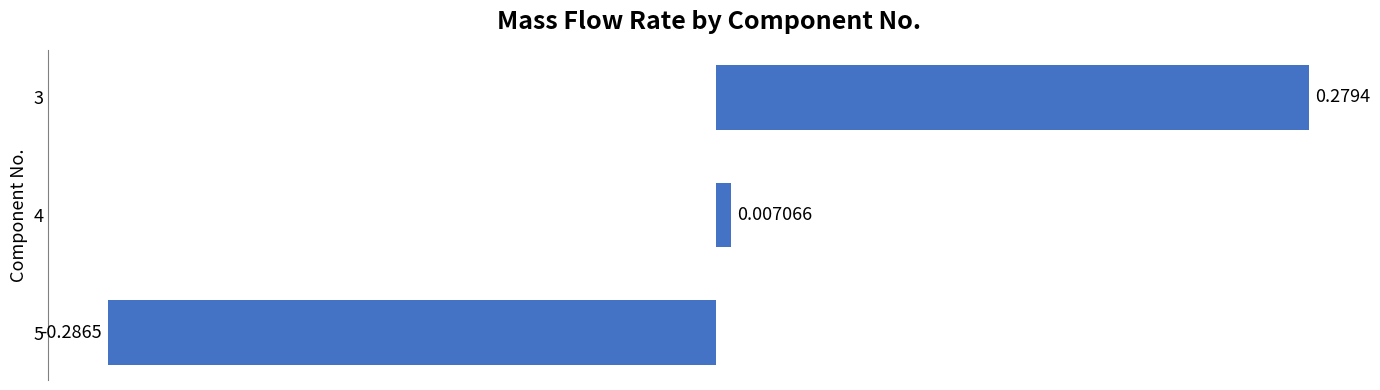

Rank the categories by value from lowest to highest.

5, 4, 3